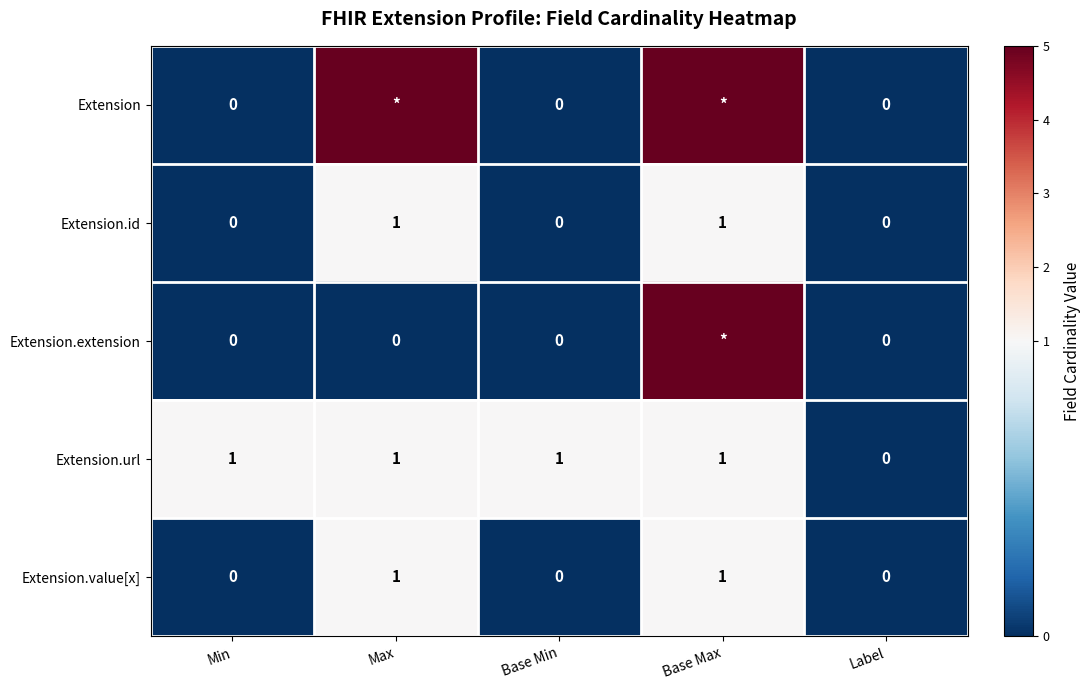

Where is Extension.url nearest to the value 0?

Label